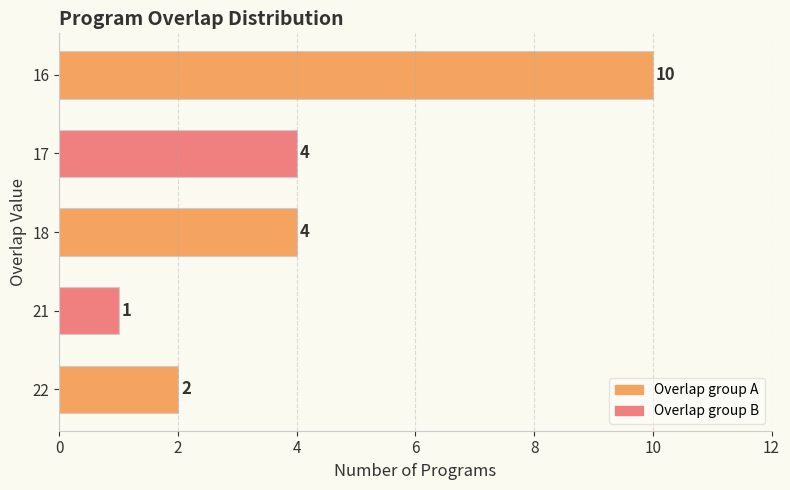

Which label corresponds to the smallest value in the chart?

21